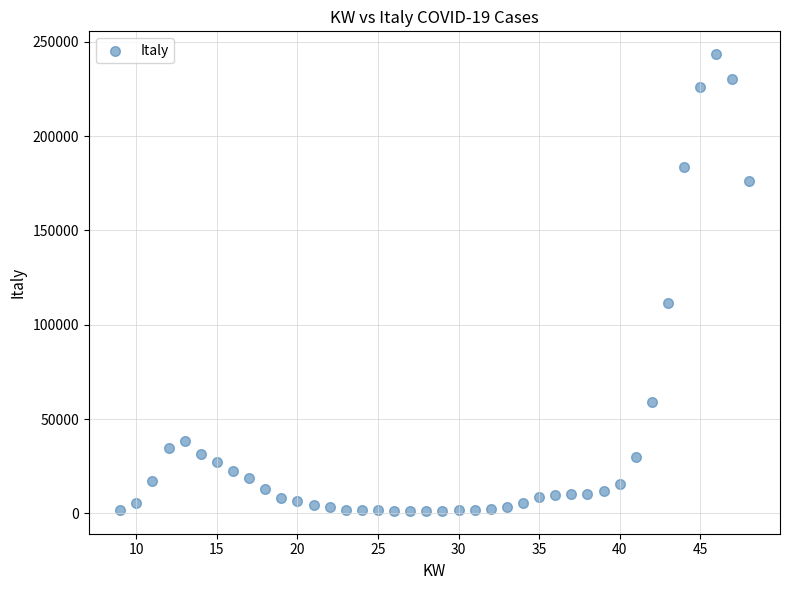

What is the range of Y values (max minus min)?

242124